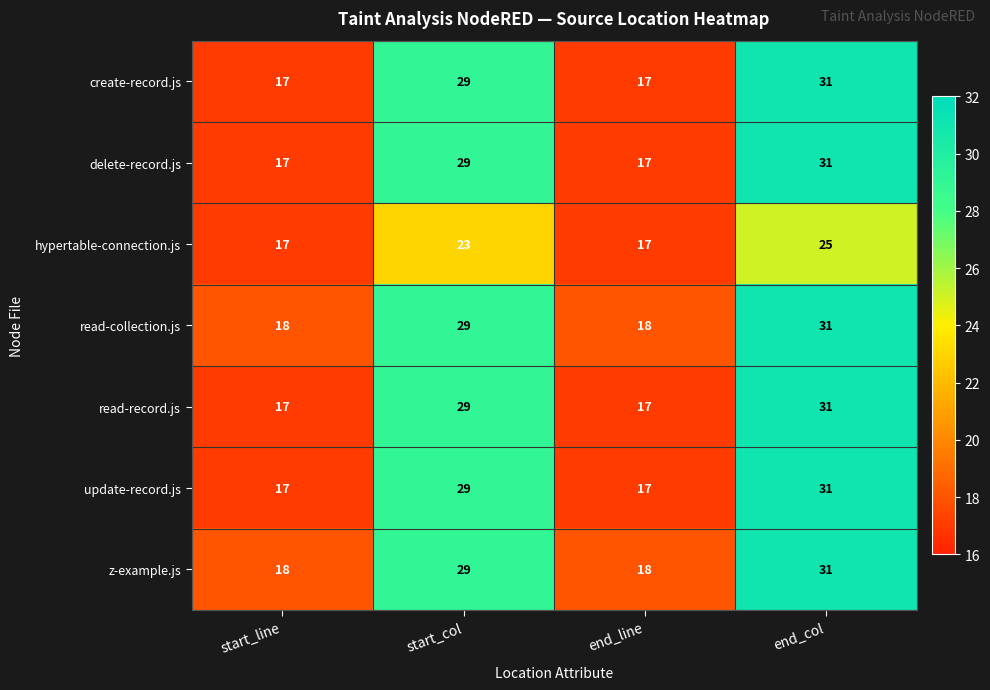

What is the approximate value of z-example.js at end_line, to the nearest 5?

20